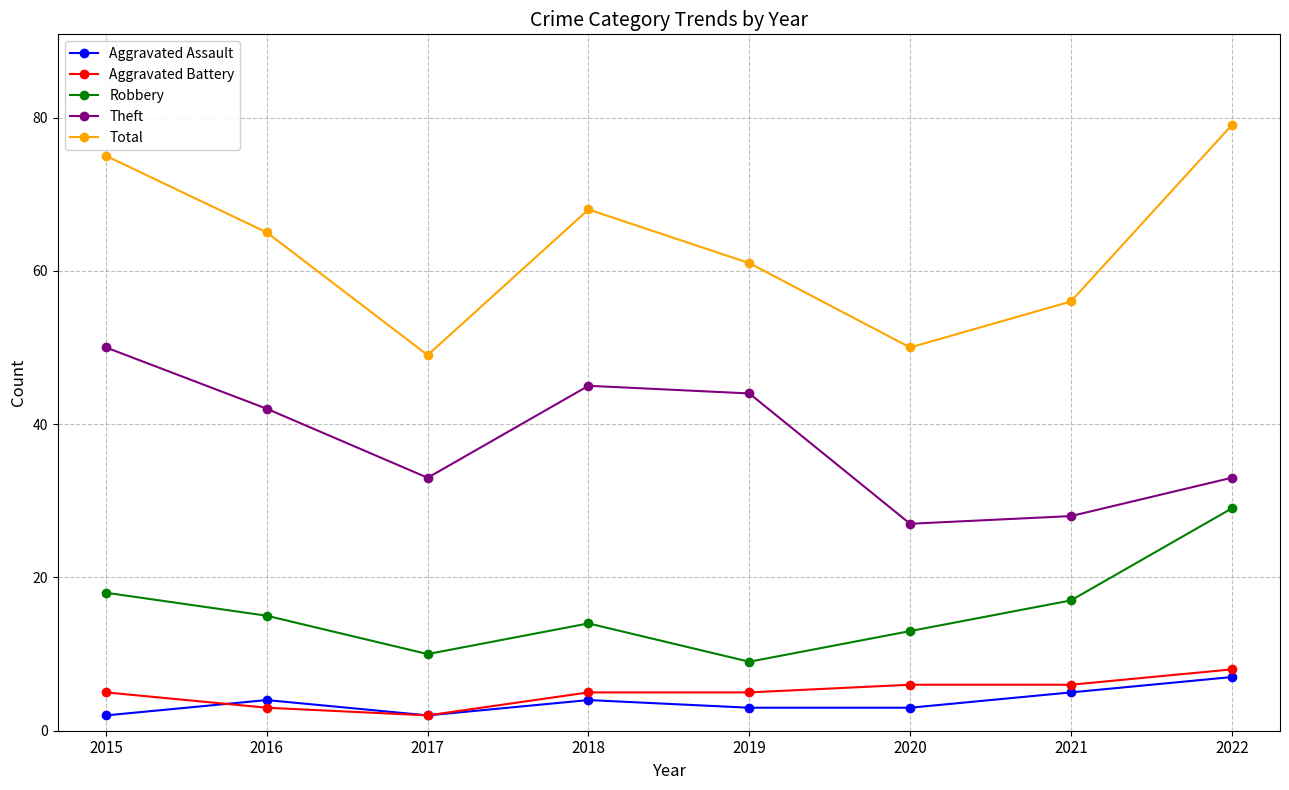

True or false: Robbery has a value of 14 at 2018.

True